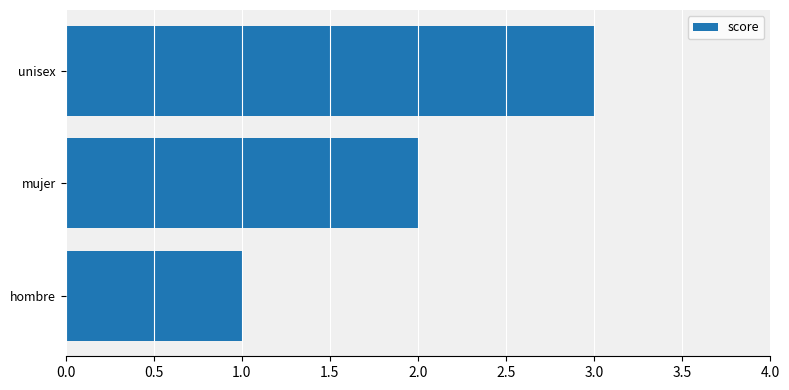

Rank the categories by value from lowest to highest.

hombre, mujer, unisex